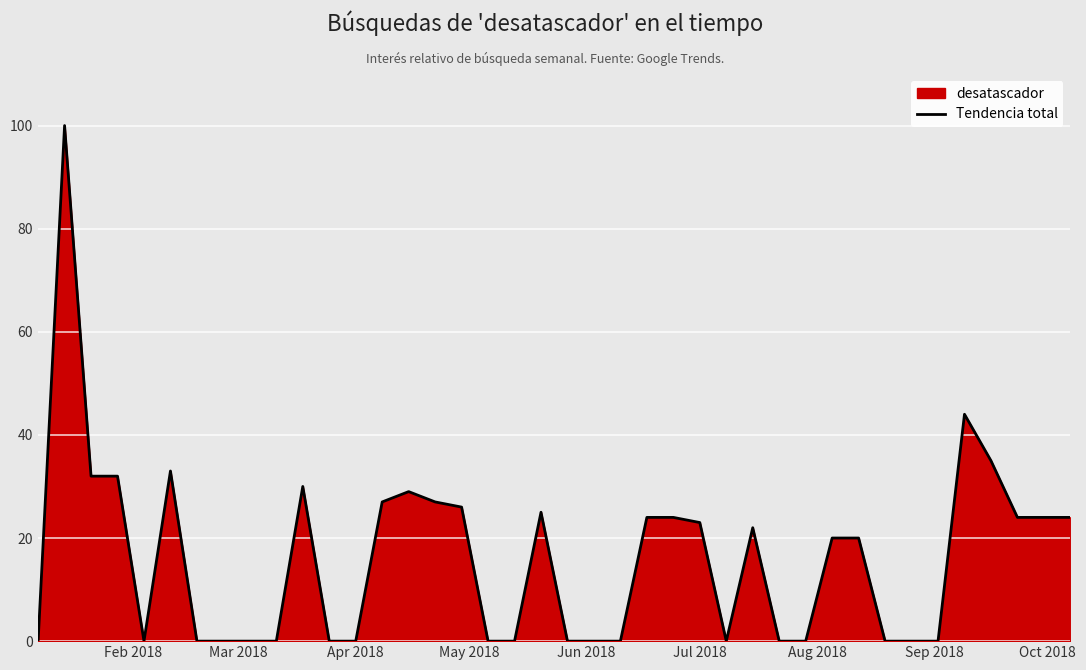

Does the chart display data point markers on the line(s)?

No